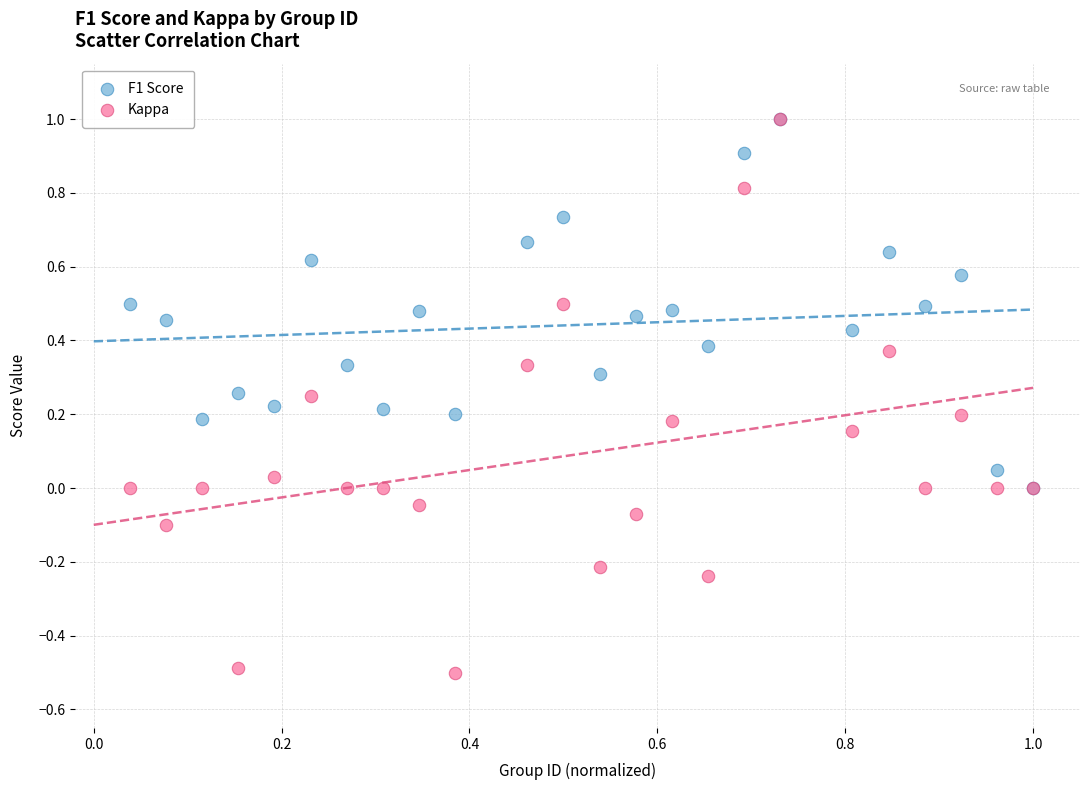

What are all the series names shown in the legend?

F1 Score, Kappa